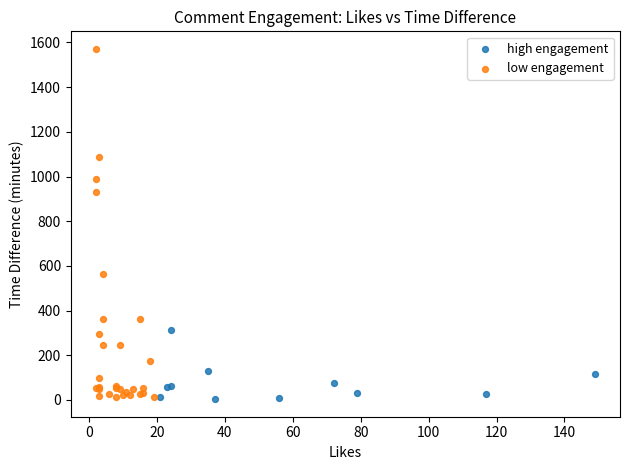

Which series has the largest Y range (max minus min)?

low engagement